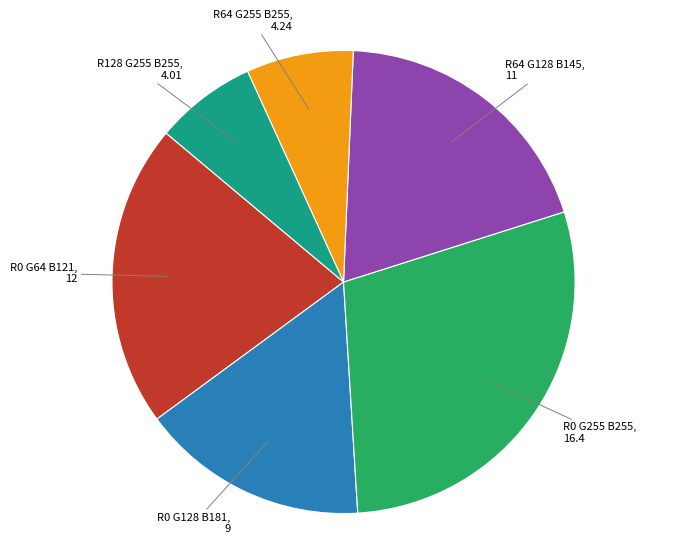

What is the largest slice in the pie chart?

R0 G255 B255